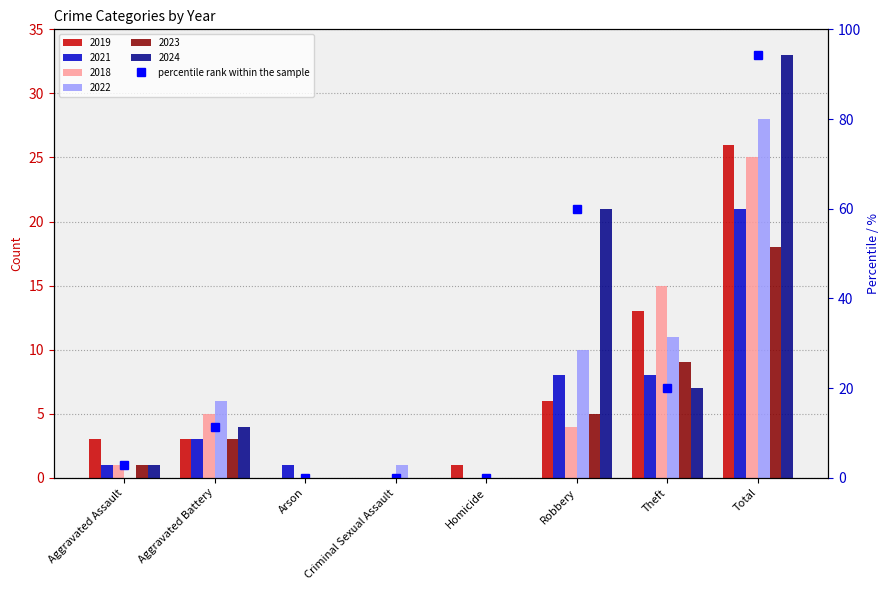

What is the maximum value shown in the chart?

94.3